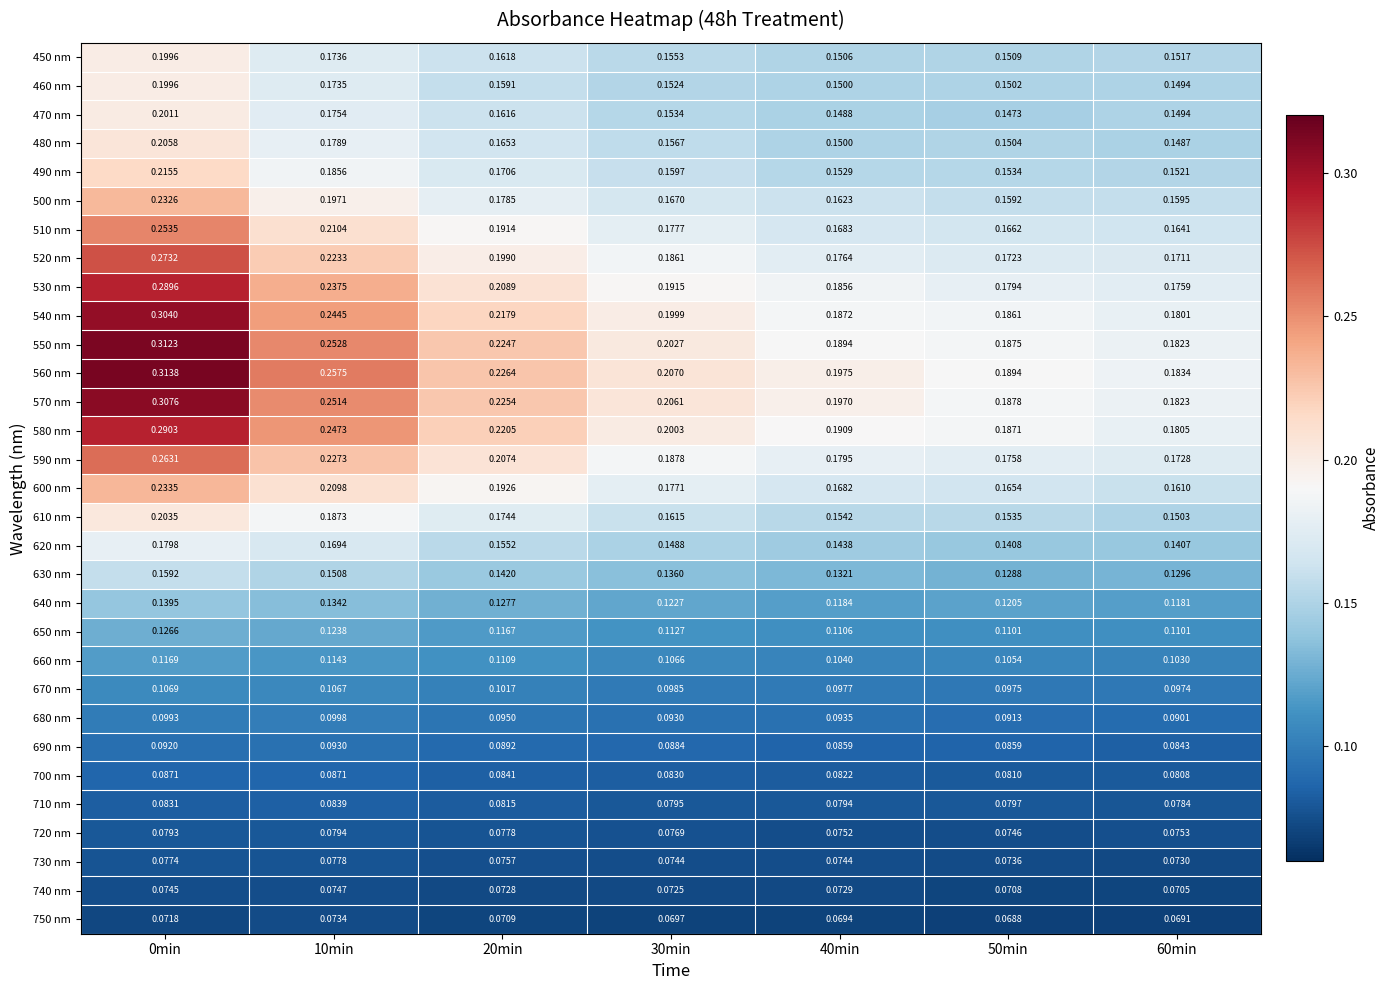

Which series changed the most between 30min and 40min?

550 nm